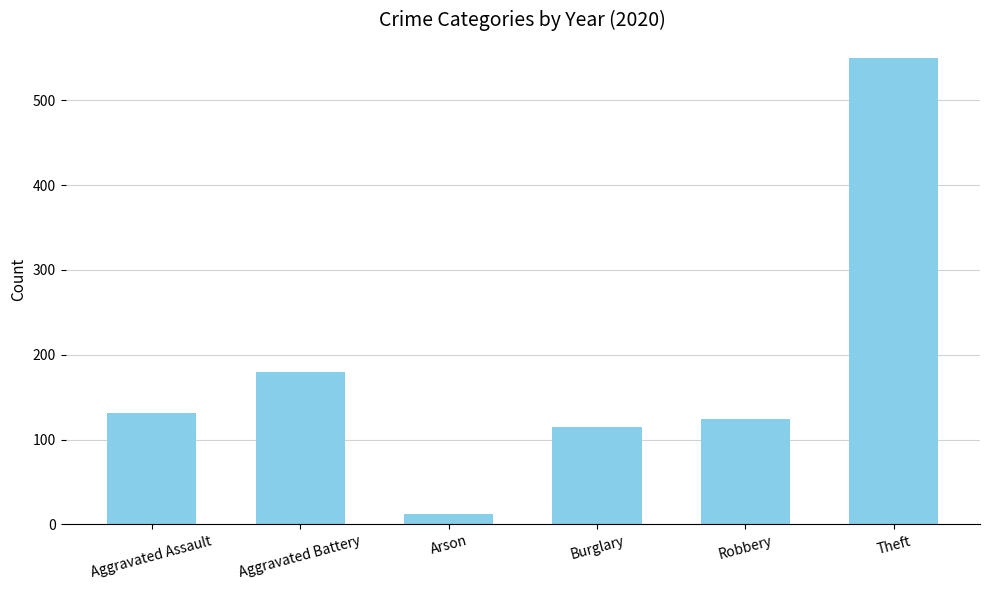

Are the bars horizontal?

No